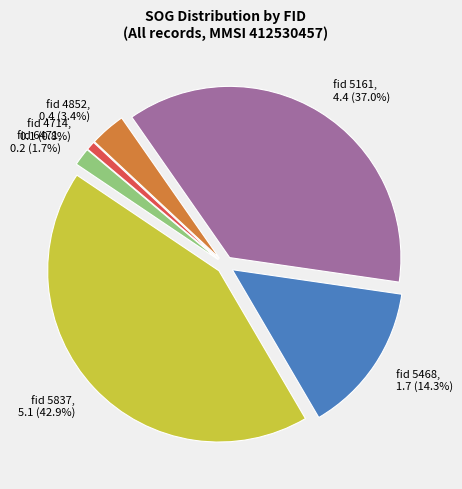

To the nearest percent, what is the difference between the largest and smallest slice percentages?

42%